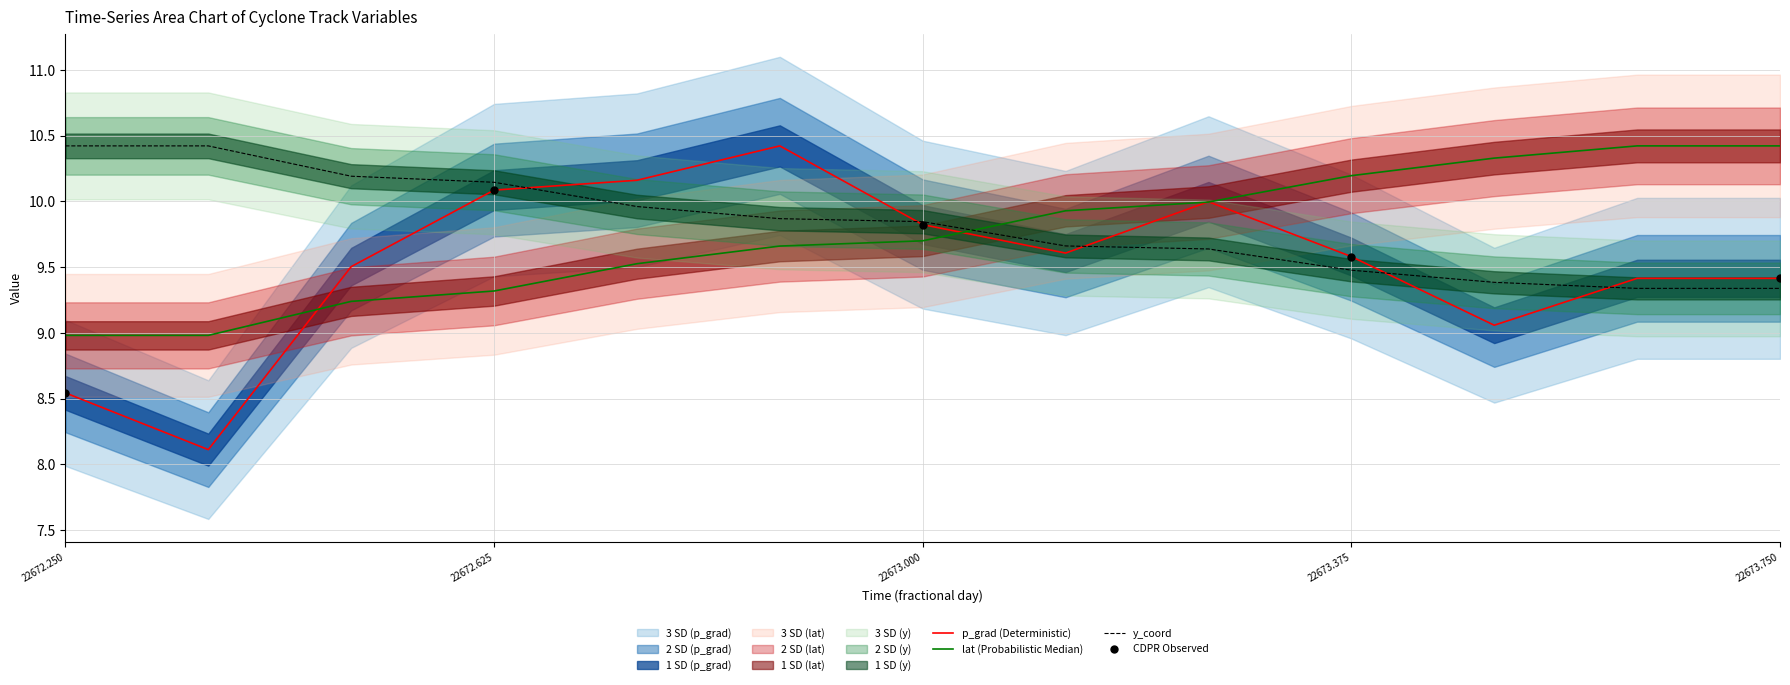

Which series has the largest Y range (max minus min)?

p_grad